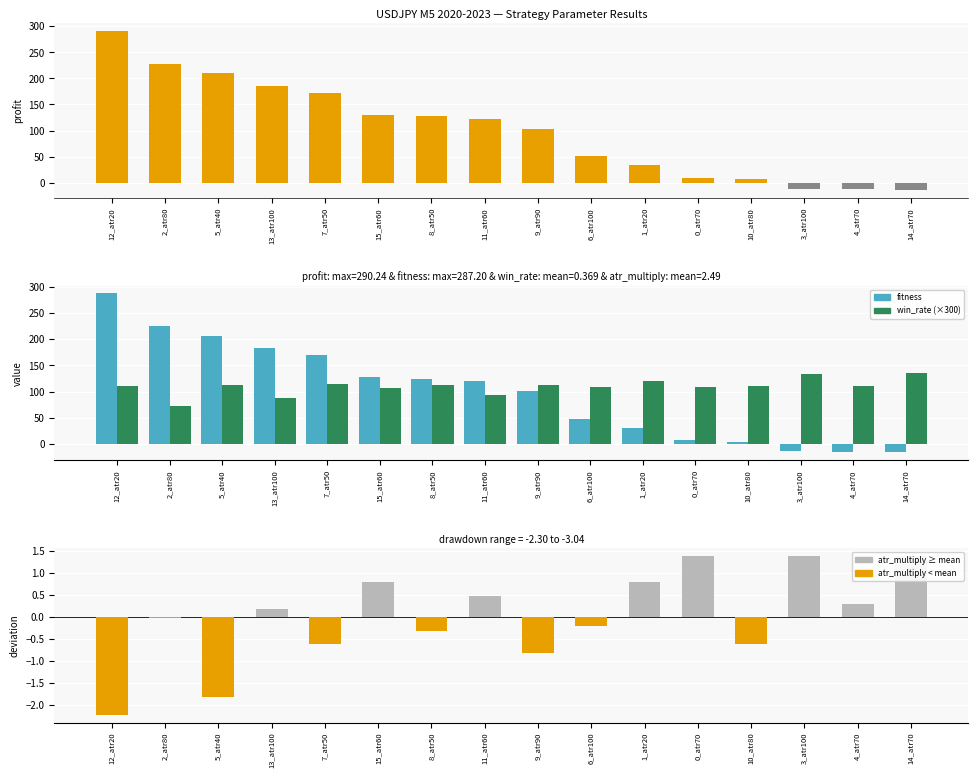

How many data points in win_rate (×300) are less than 111?

7